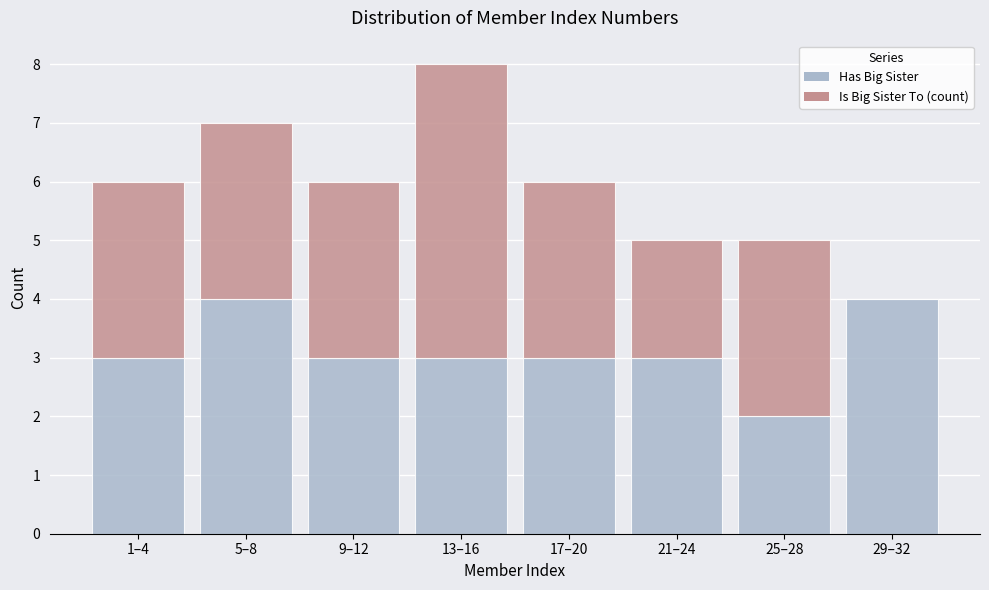

Reading left to right, what are the values for Has Big Sister?

1–4=3	5–8=4	9–12=3	13–16=3	17–20=3	21–24=3	25–28=2	29–32=4